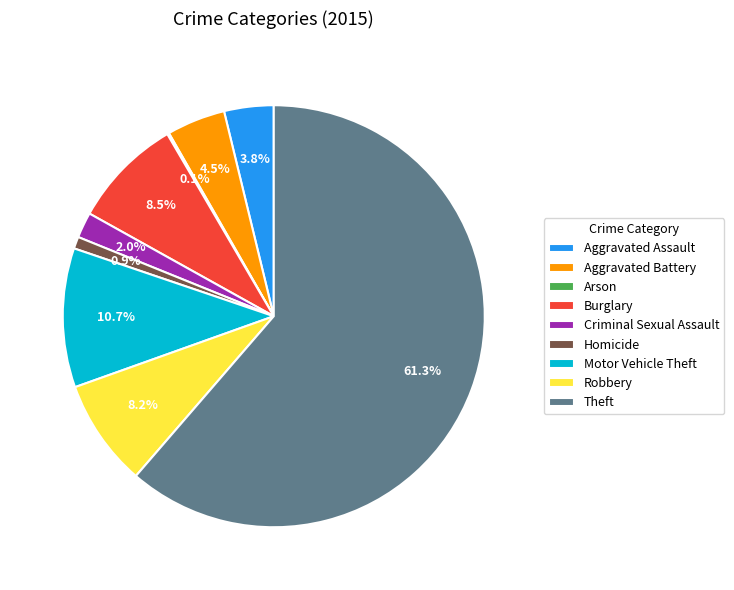

Between Homicide and Aggravated Assault, which is larger?

Aggravated Assault